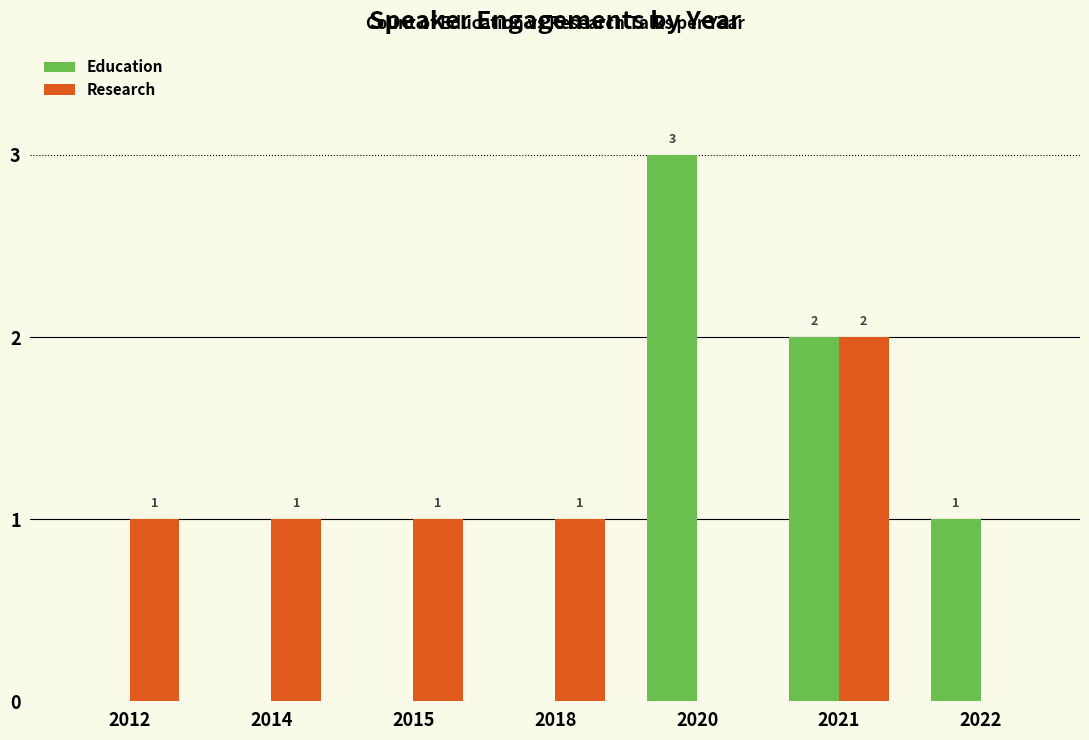

True or false: Education has a value of 3 at 2021.

False